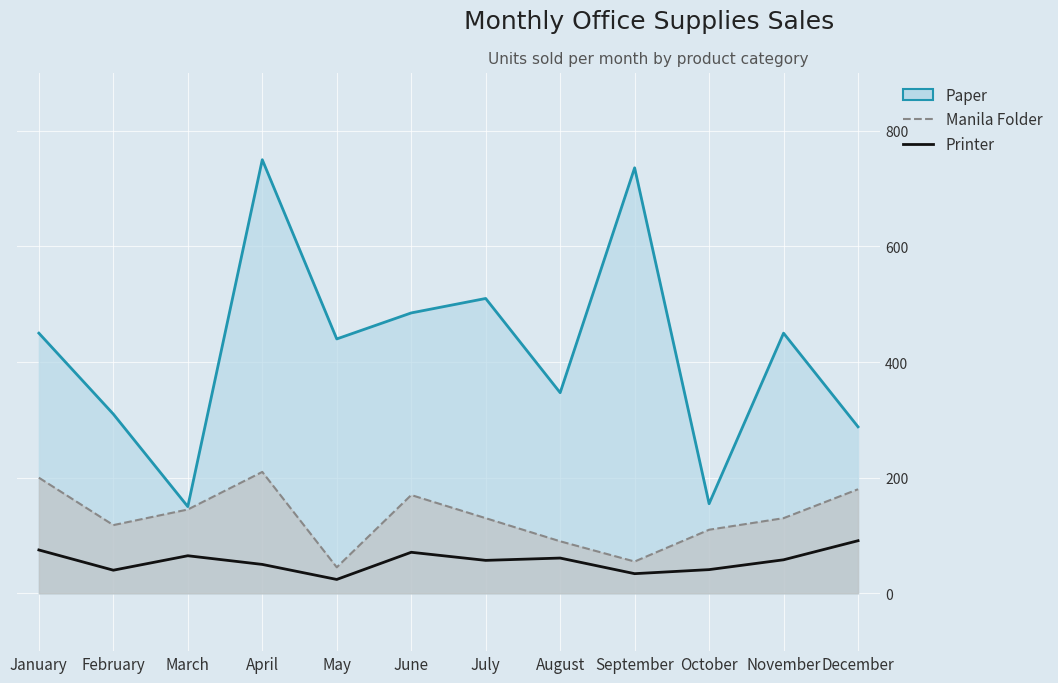

What is the value of the Manila Folder point at the 9th from the left?

55